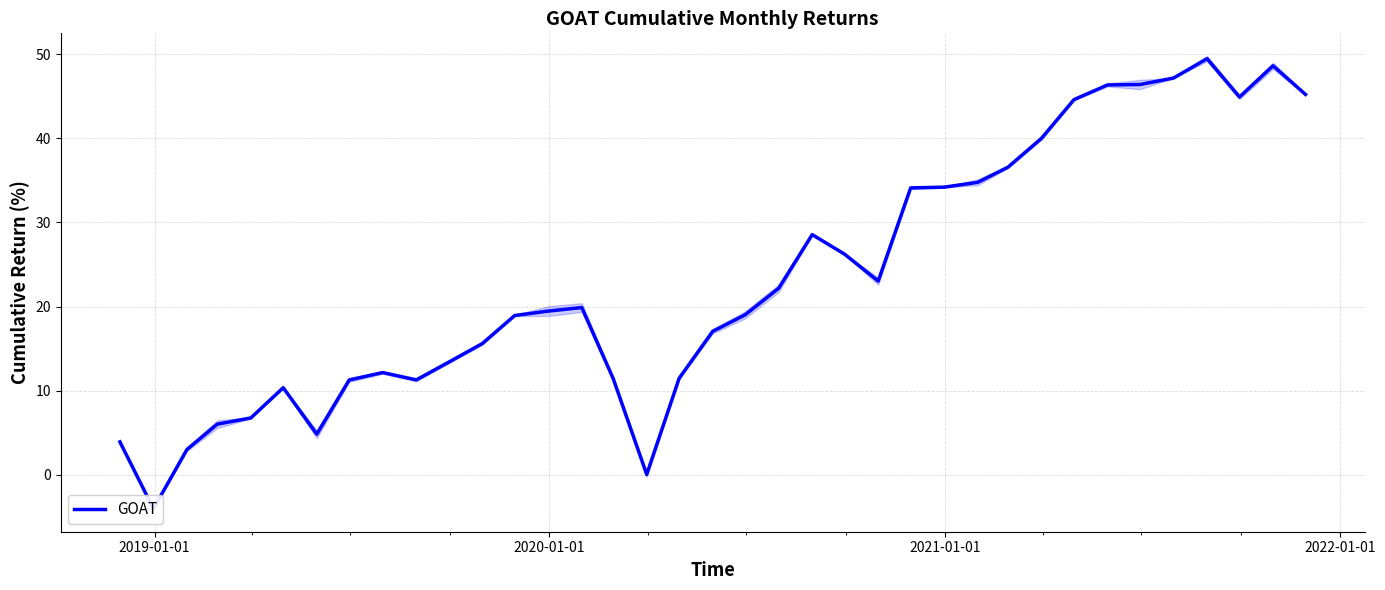

Does the chart have visible grid lines?

Yes